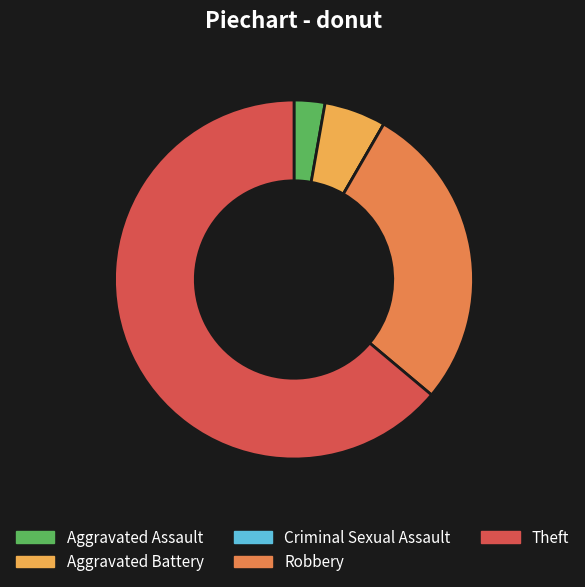

Combined, do Aggravated Battery and Robbery account for over 50%?

No